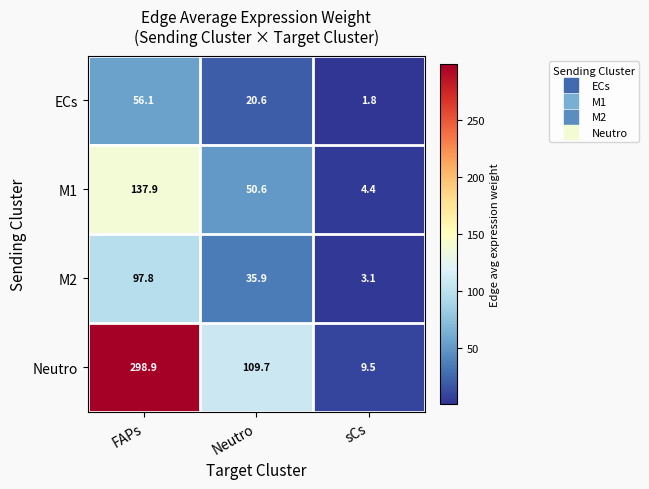

What is the sum of all ECs values?

78.5